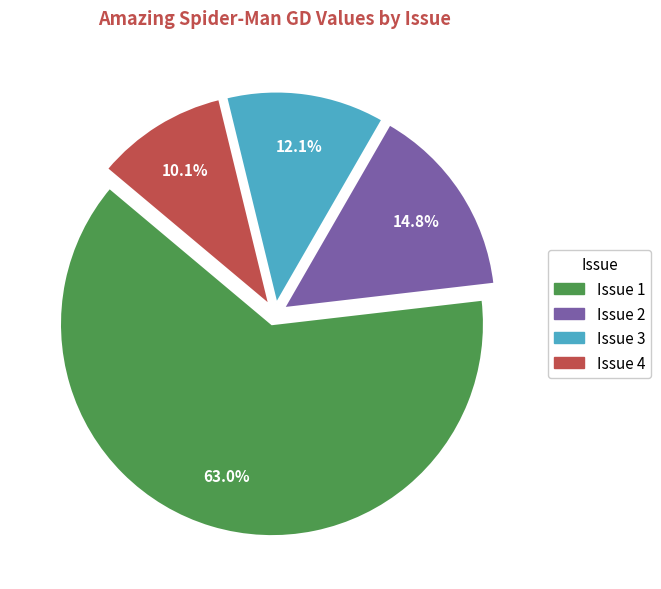

To the nearest percent, what is the combined percentage of Issue 2 and Issue 1?

78%